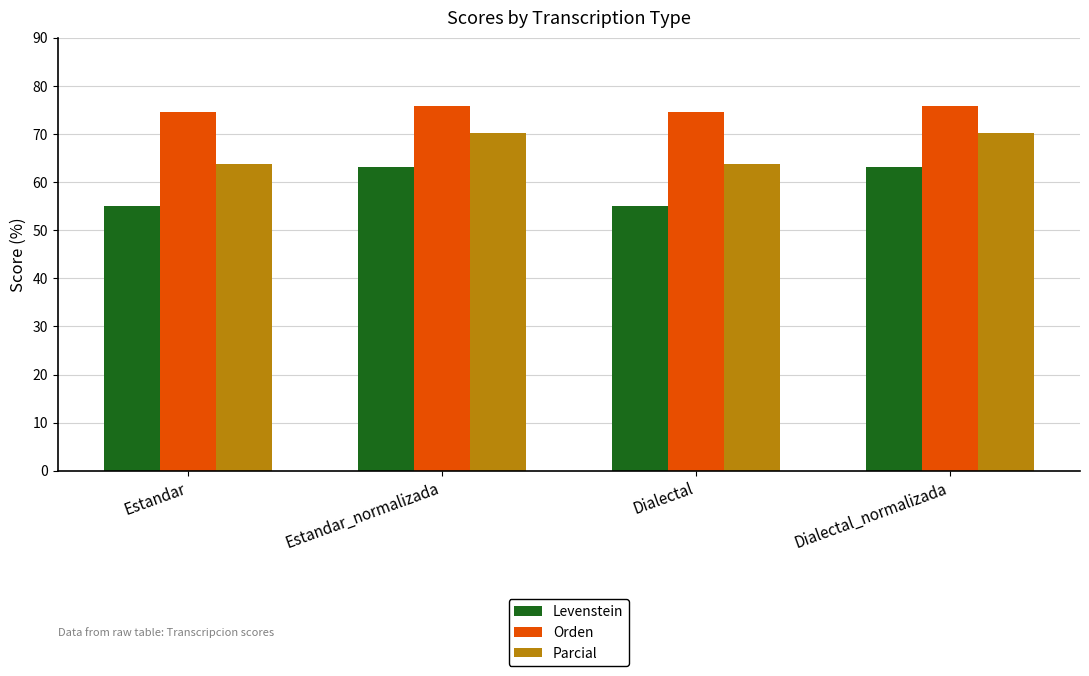

What position from the right is Estandar_normalizada?

3